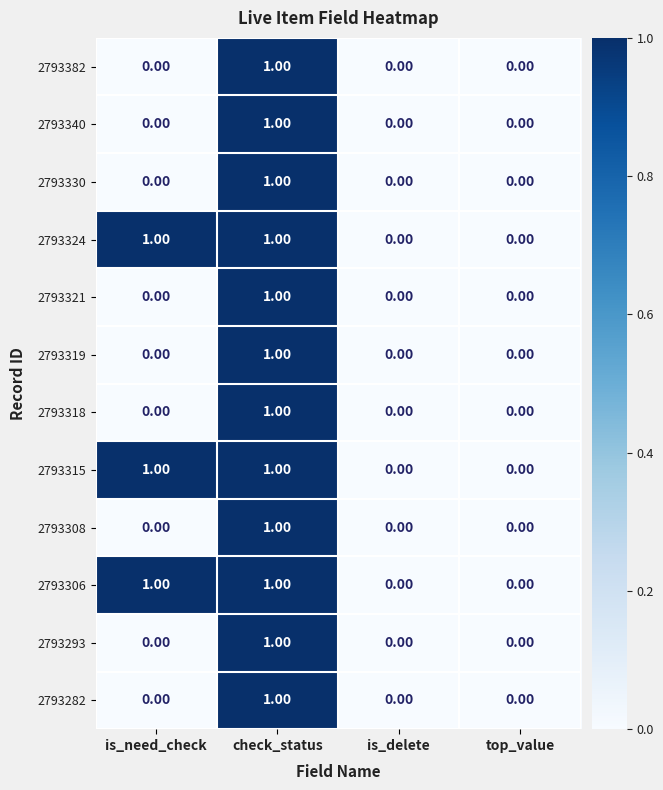

Which category has the highest value in the 2793318 series?

check_status